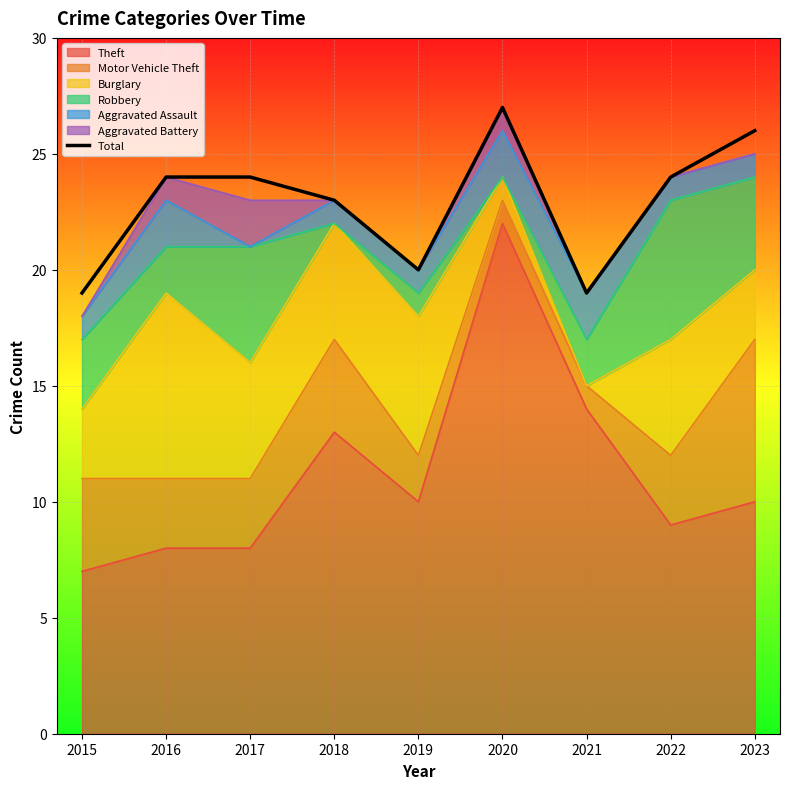

What is the value of the 2nd point from the left?

24